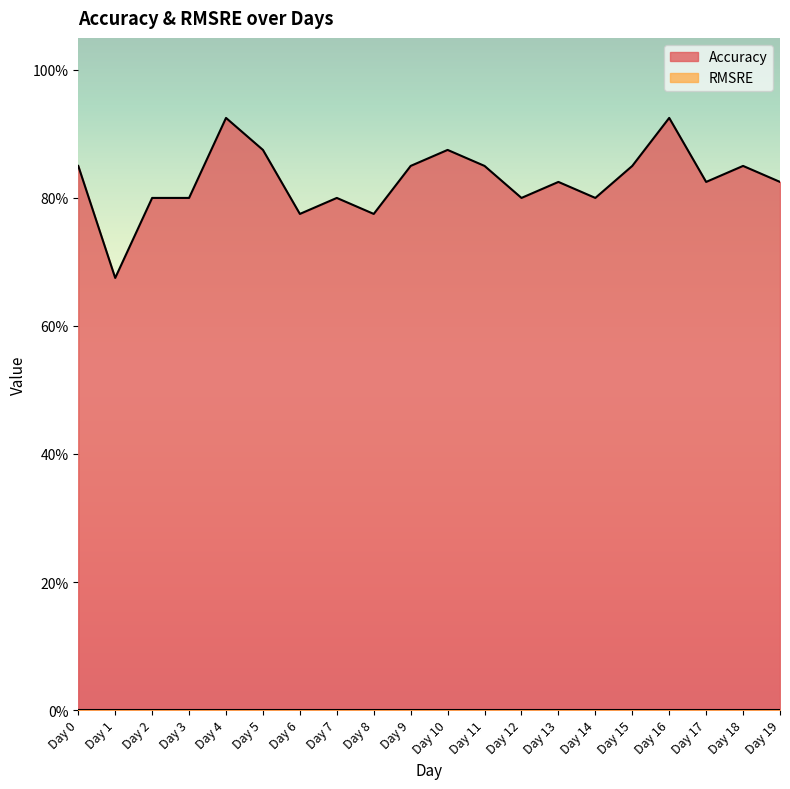

What is the sum of all values?

16.6